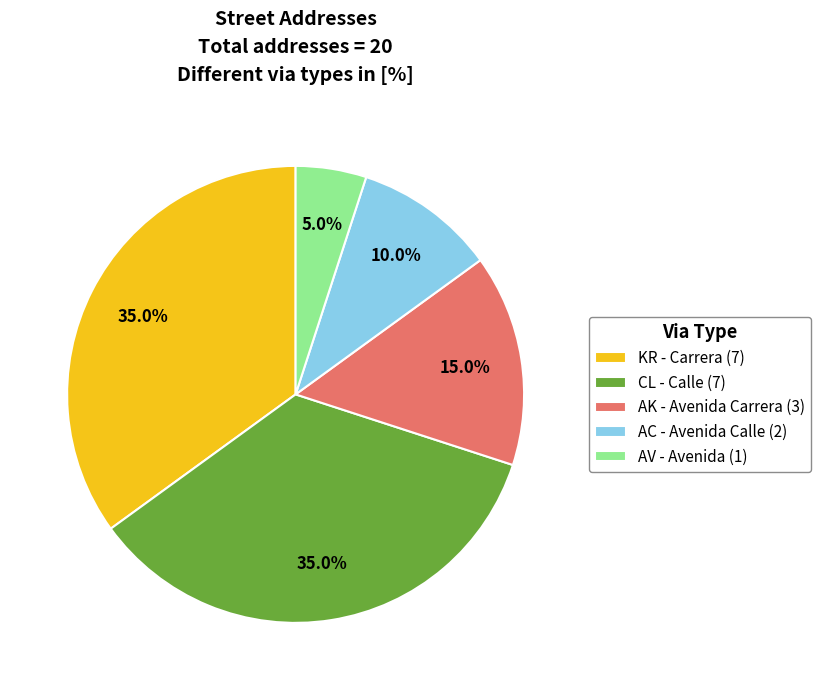

To the nearest percent, what is the average slice percentage?

20%